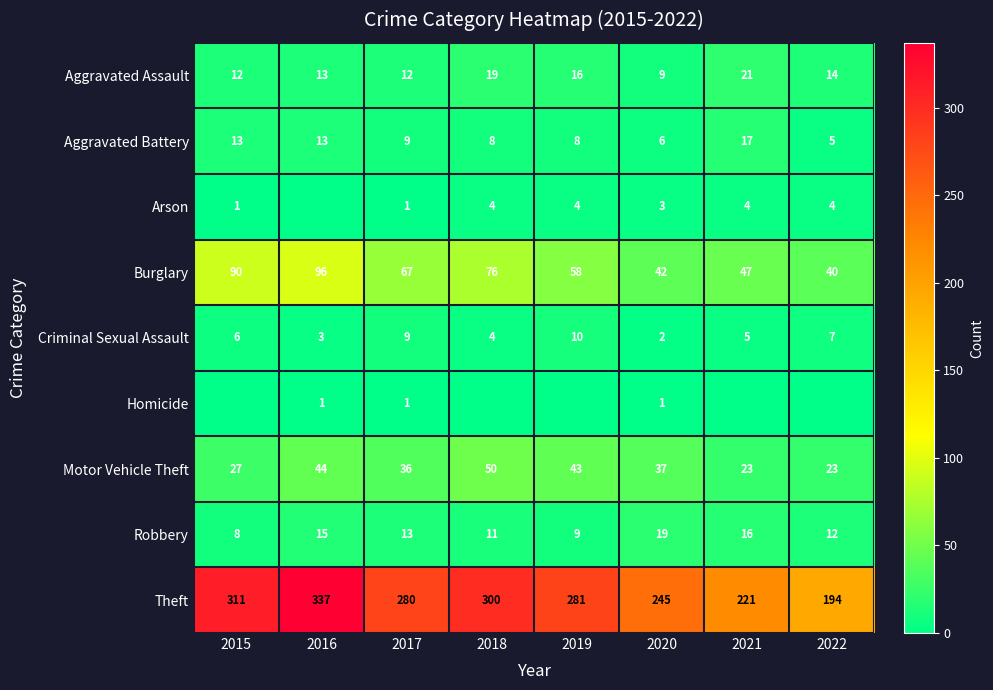

What value does the Burglary series have at 2017, to the nearest 5?

65